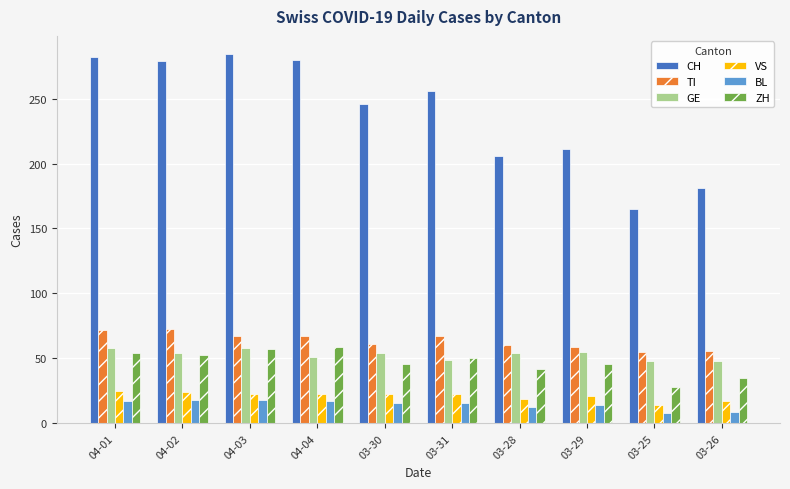

Which series has the largest range (max minus min)?

CH